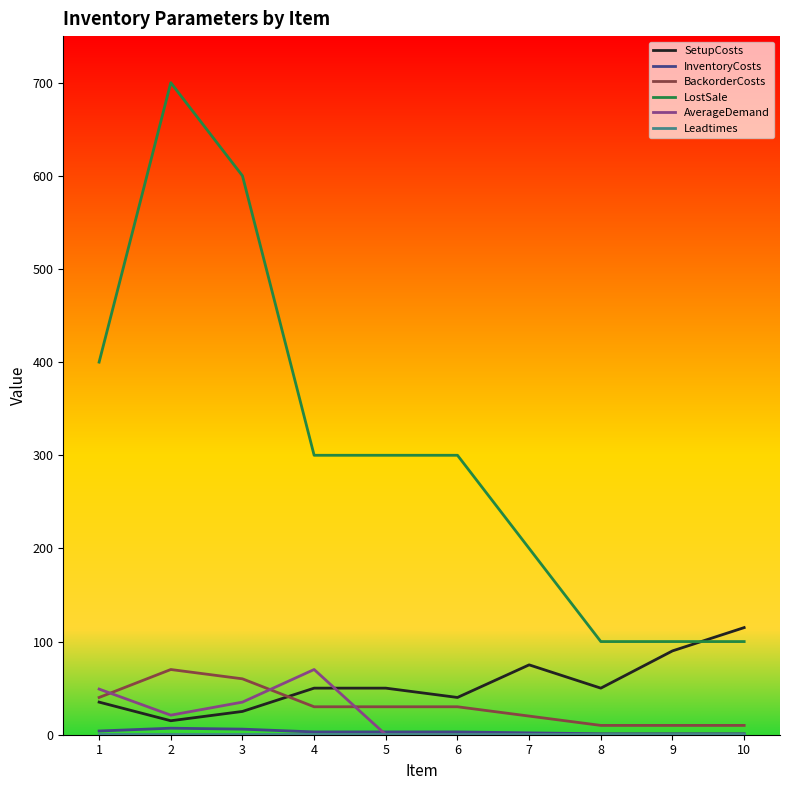

True or false: AverageDemand and LostSale cross at least once.

False